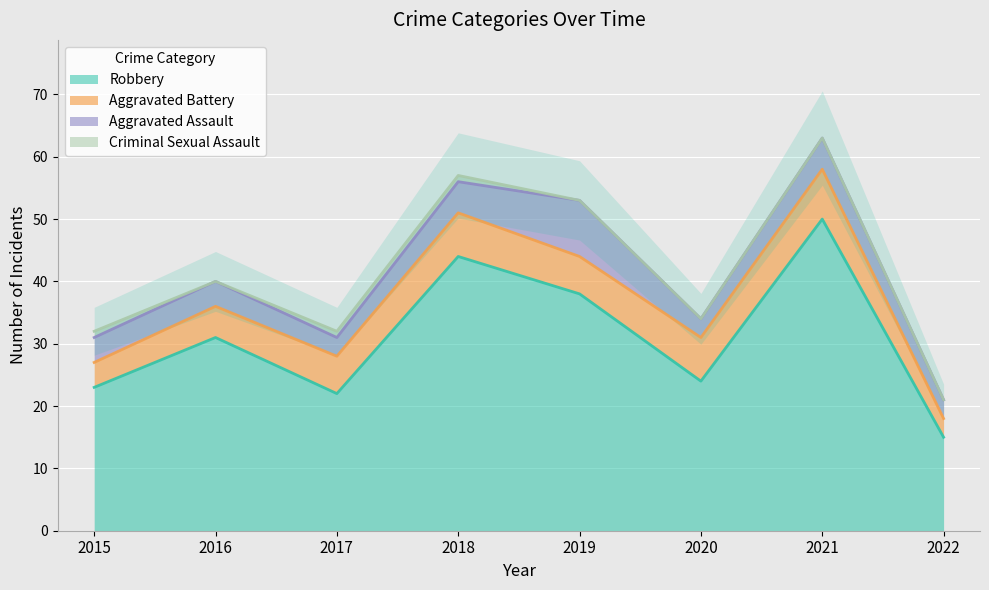

Rank the series at 2019 from highest to lowest value.

Robbery, Aggravated Assault, Aggravated Battery, Criminal Sexual Assault